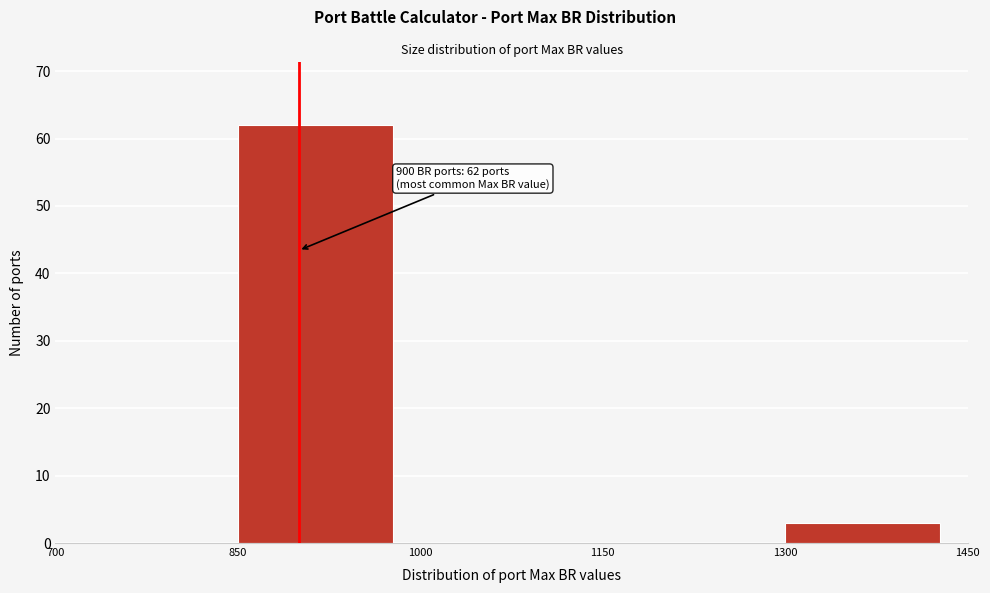

Over which range of the x-axis is the bar tallest?

850 to 1000